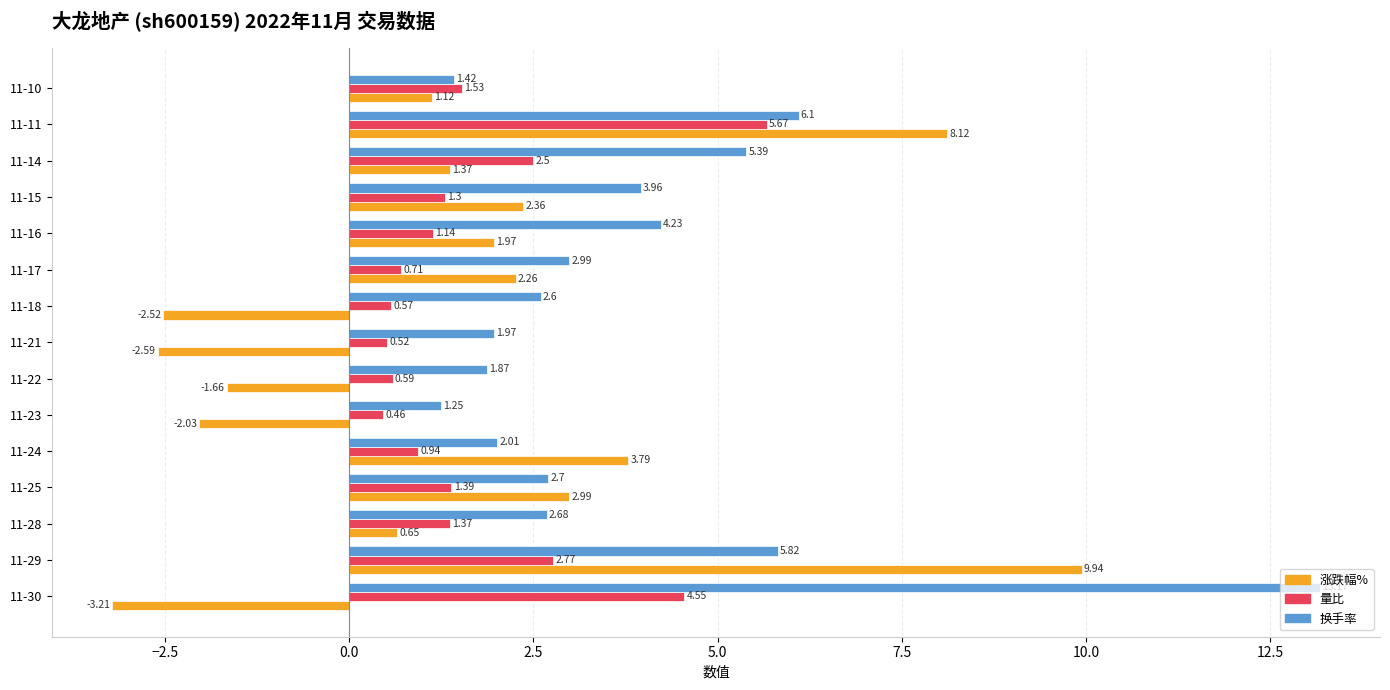

What is the sum of all 换手率 values?

58.2